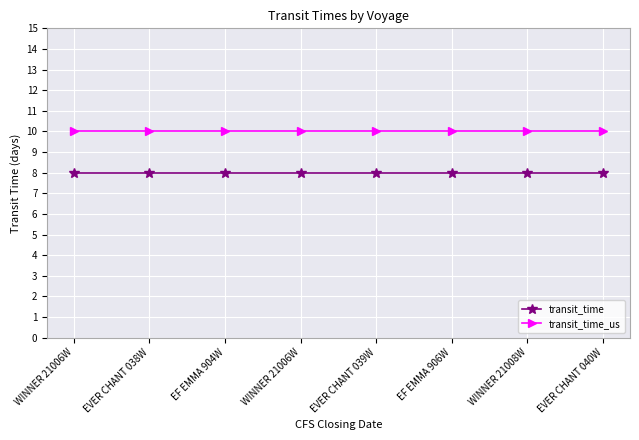

Which label corresponds to the smallest value in the chart?

WINNER 21006W